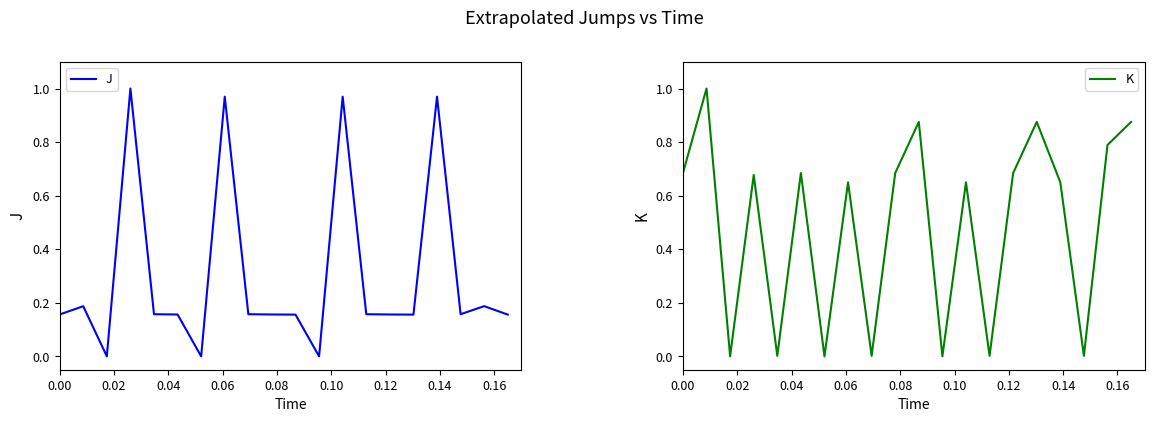

How many positive values does the J series have?

17